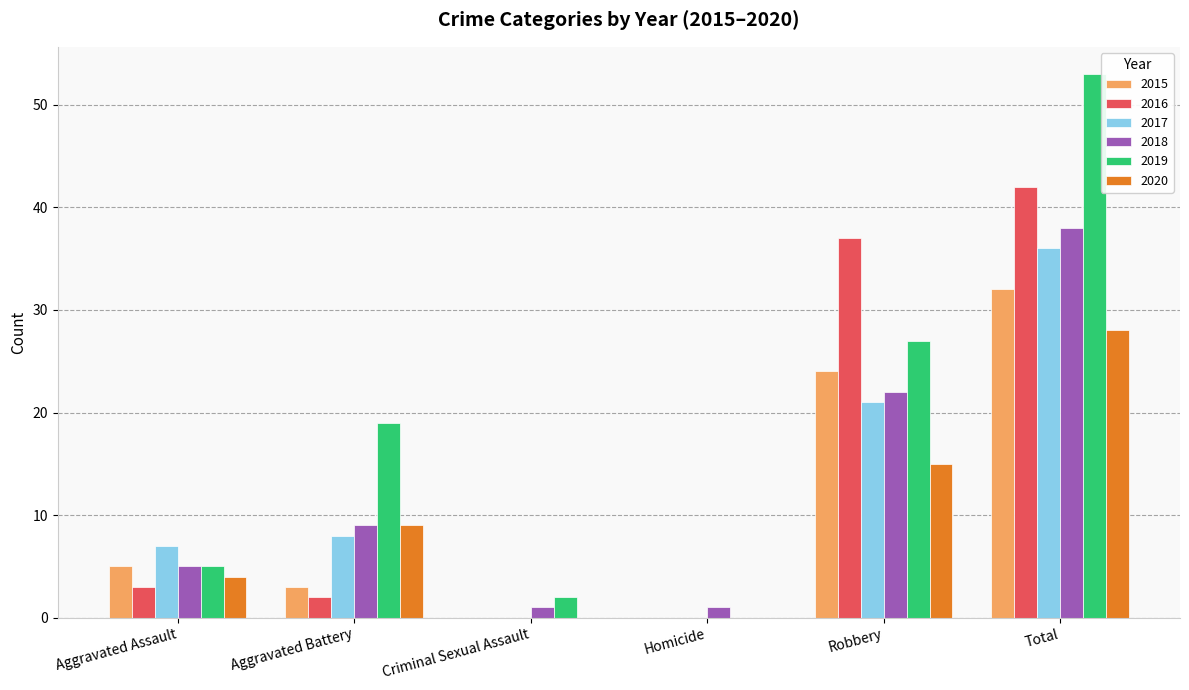

How many data points does each series have?

6